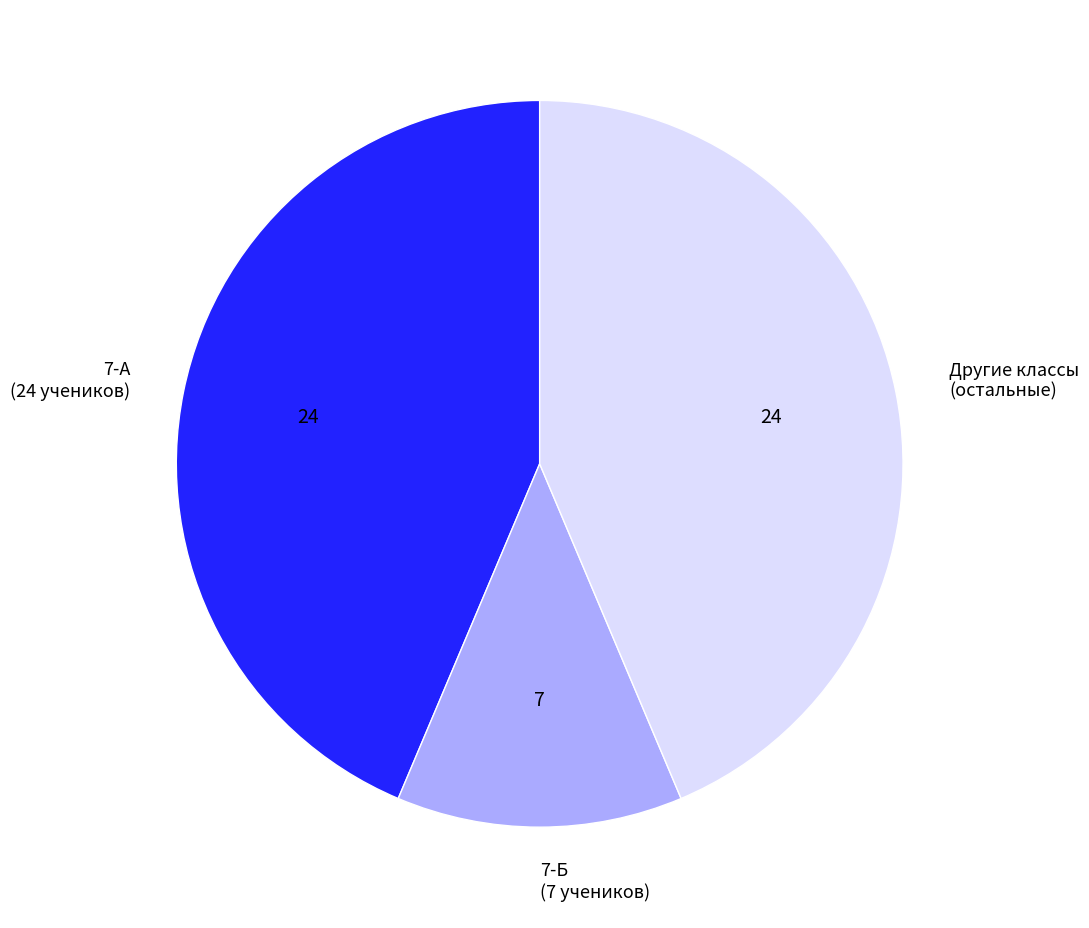

Do 7-А (24 учеников) and Другие классы (остальные) together represent more than half of the pie?

Yes